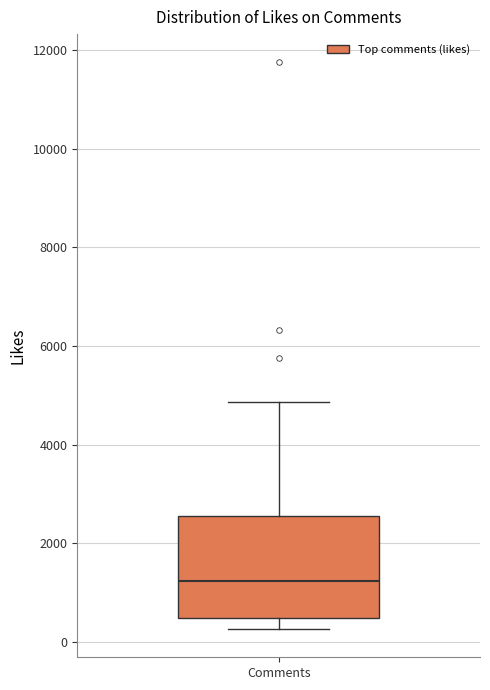

Where does the upper whisker of the box for Comments end on the y-axis? The values are not printed on the chart, so give them approximately, as read against the axis.

4800